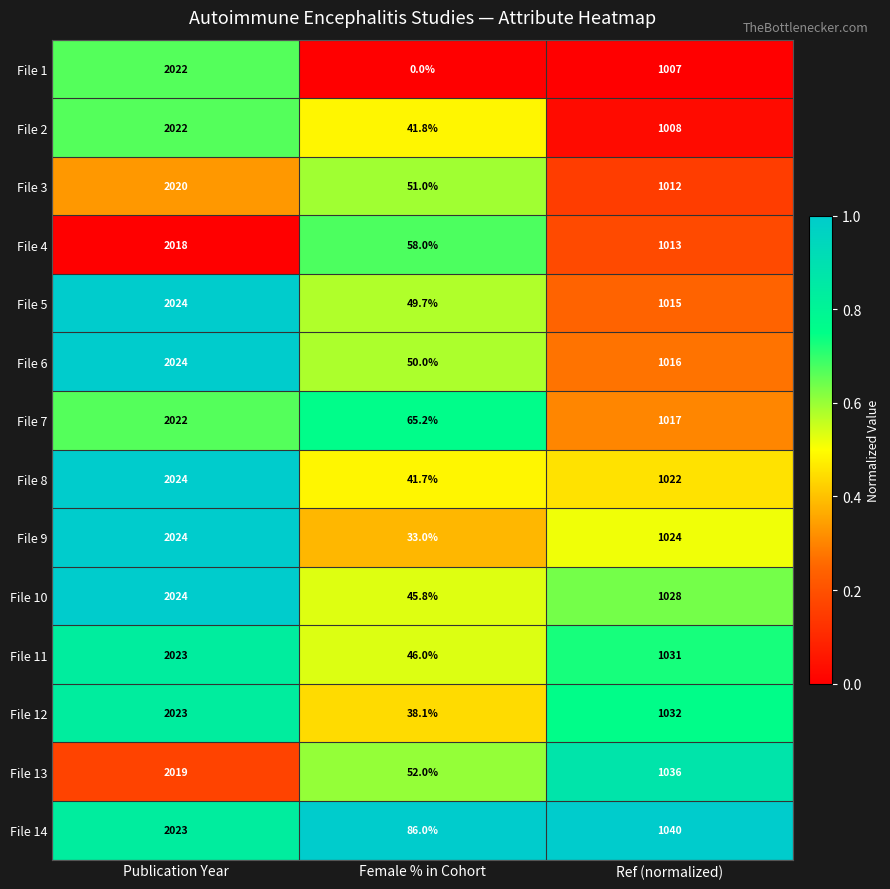

At Ref (normalized), list the series in order from smallest to largest.

File 1, File 2, File 3, File 4, File 5, File 6, File 7, File 8, File 9, File 10, File 11, File 12, File 13, File 14